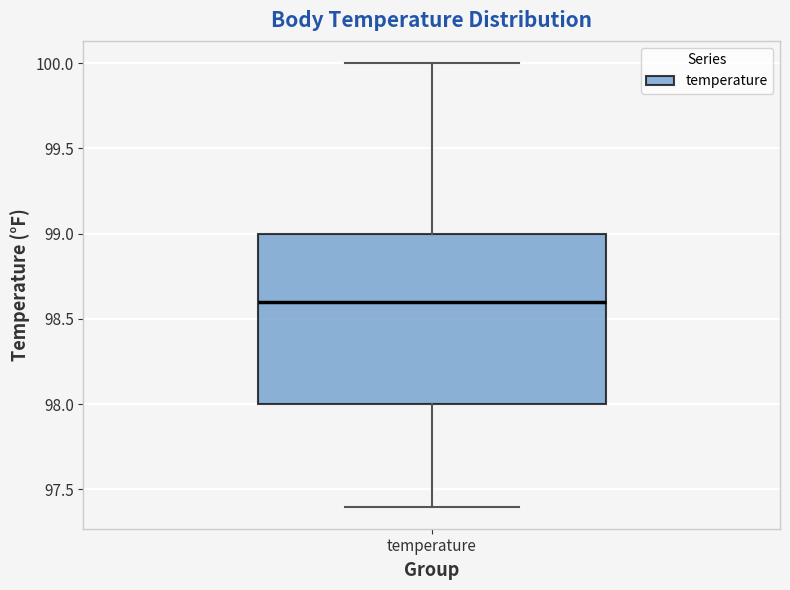

Read this box plot against the y-axis: the position of the median line, the range covered by the box, and the ends of both whiskers. The values are not printed on the chart, so give them approximately, as read against the axis.

median 98.6, box 98.0 to 99.0, whiskers 97.4 to 100.0